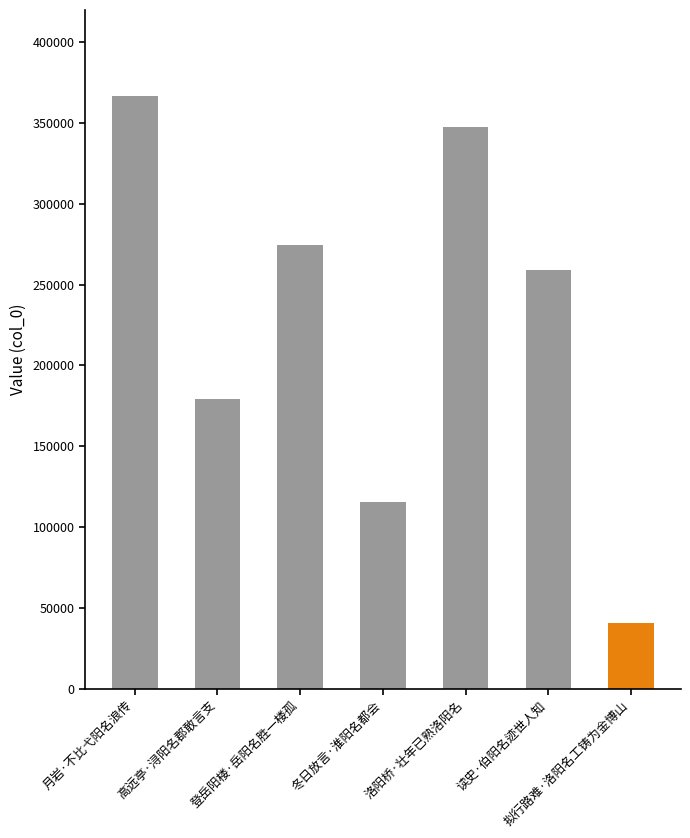

What is the difference between the maximum and second lowest values?

251387